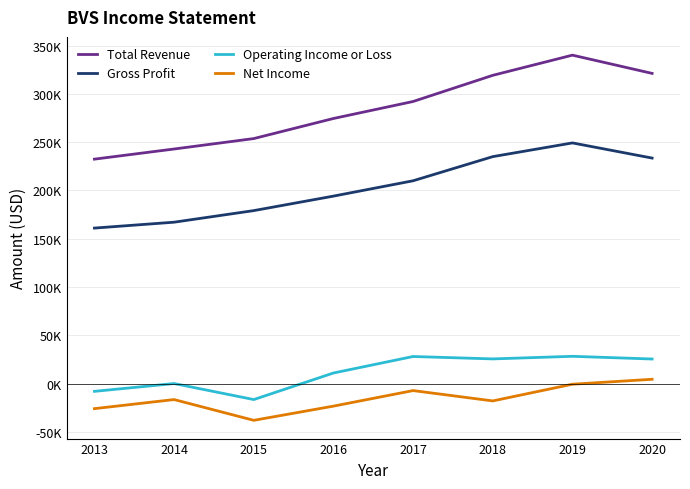

Which series has the widest spread of values?

Total Revenue